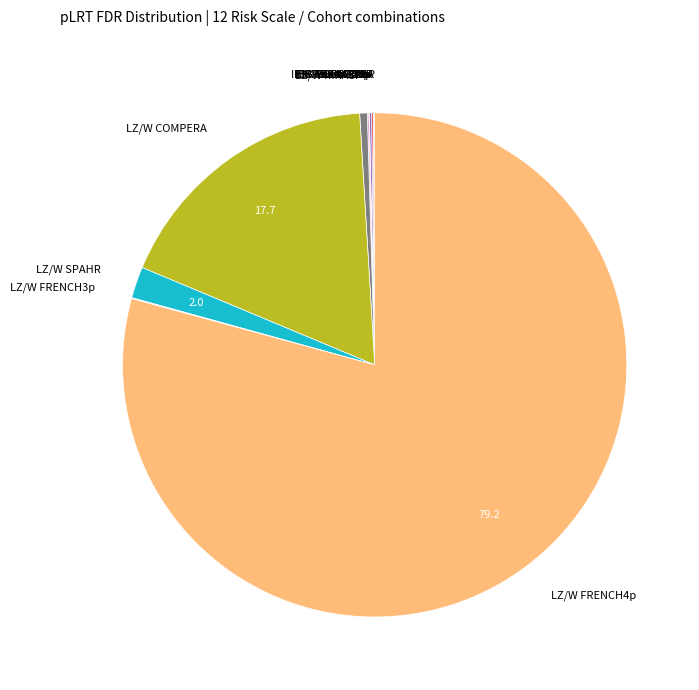

The LZ/W COMPERA slice represents 18% of the pie. True or false?

True